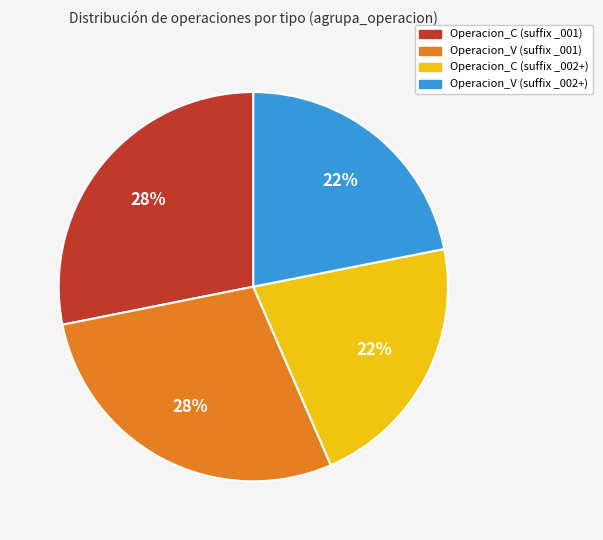

Is there any slice that represents more than half of the pie?

No